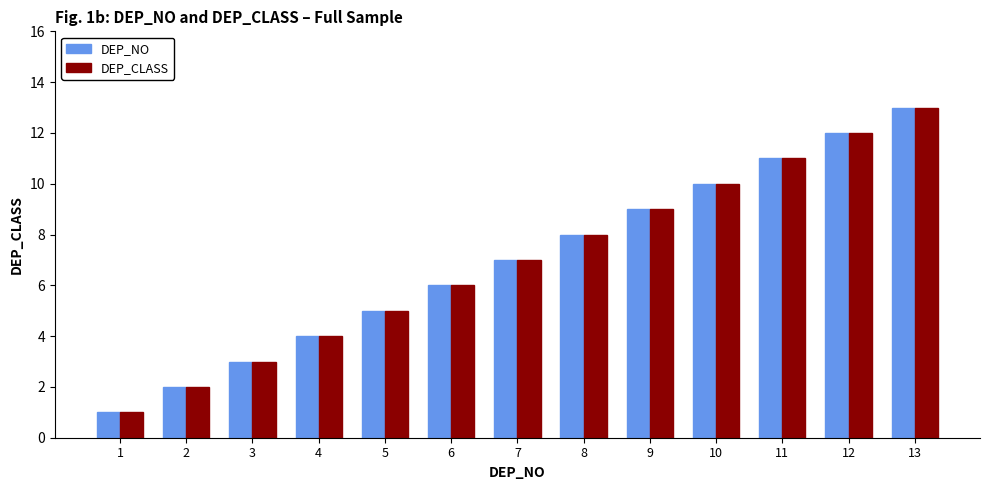

What are all the series names shown in the legend?

DEP_NO, DEP_CLASS